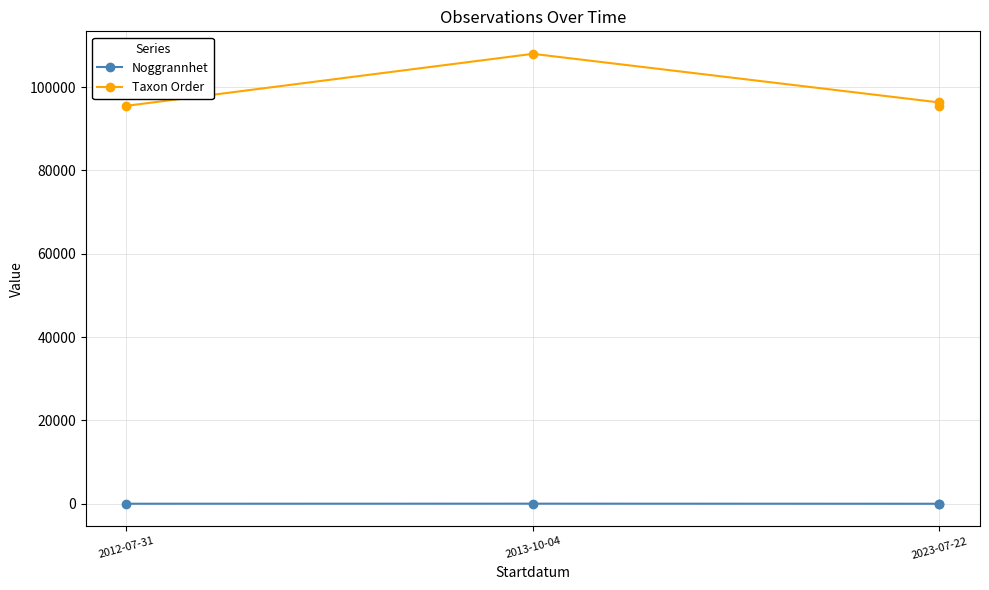

What is the value of the Taxon Order point at the 3rd from the left?

96326